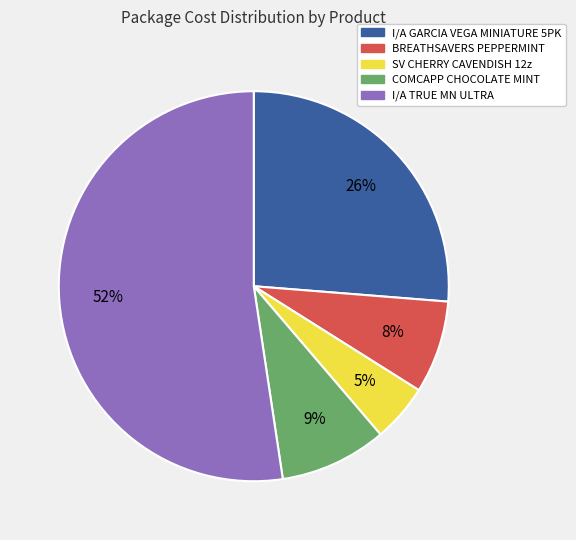

To the nearest percent, what is the difference between the I/A GARCIA VEGA MINIATURE 5PK and COMCAPP CHOCOLATE MINT slice percentages?

17%